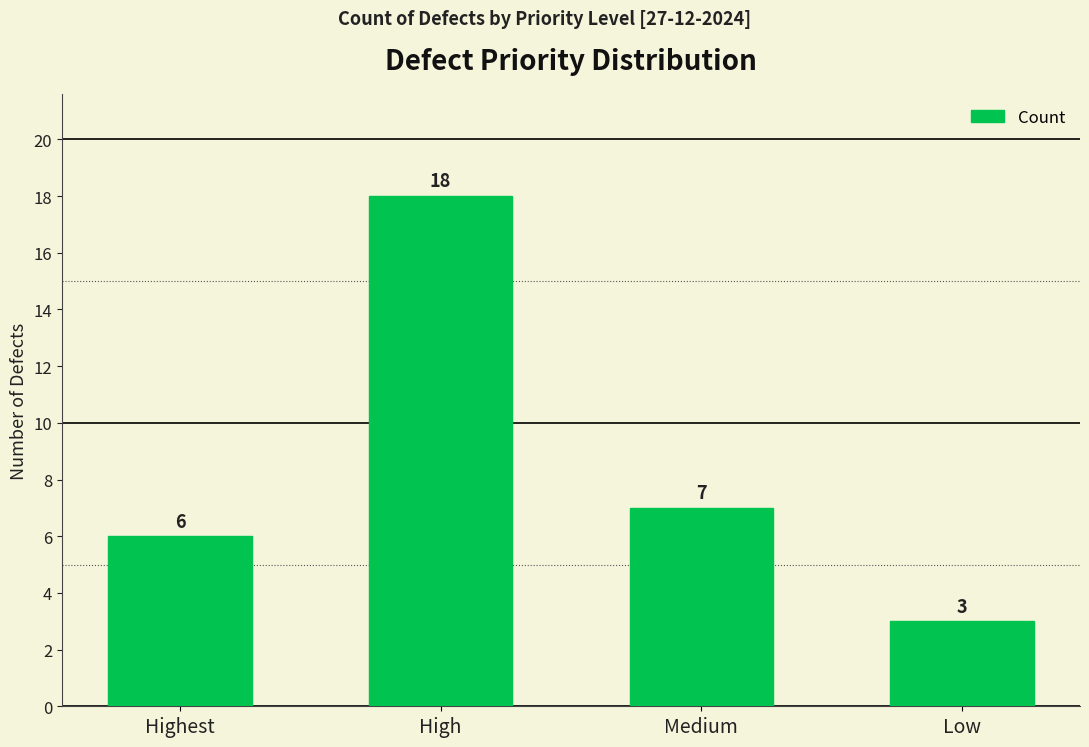

What position from the left is Medium?

3